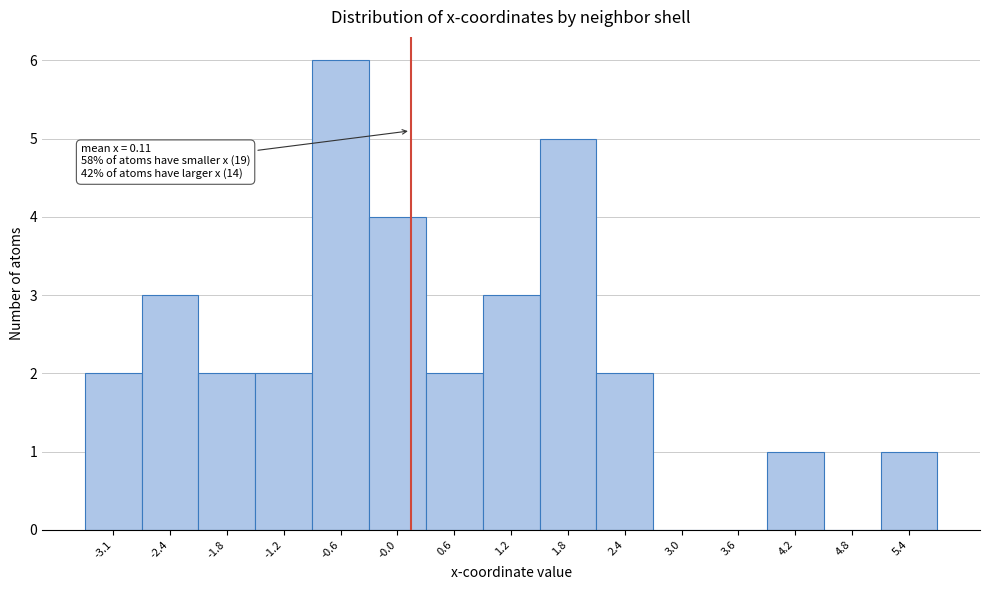

Over which range of the x-axis is the bar tallest?

-0.9 to -0.3